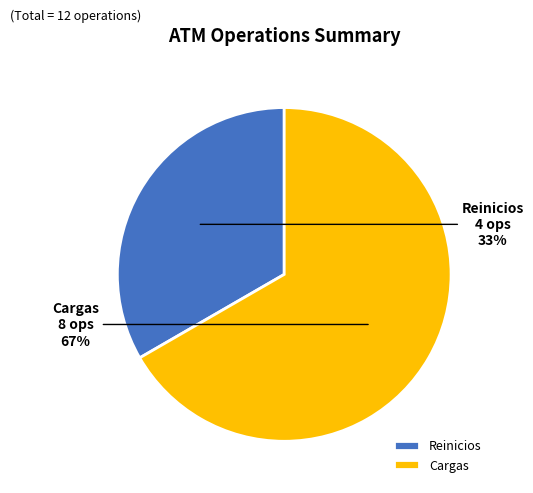

Is it true that Cargas is 67% of the pie?

True